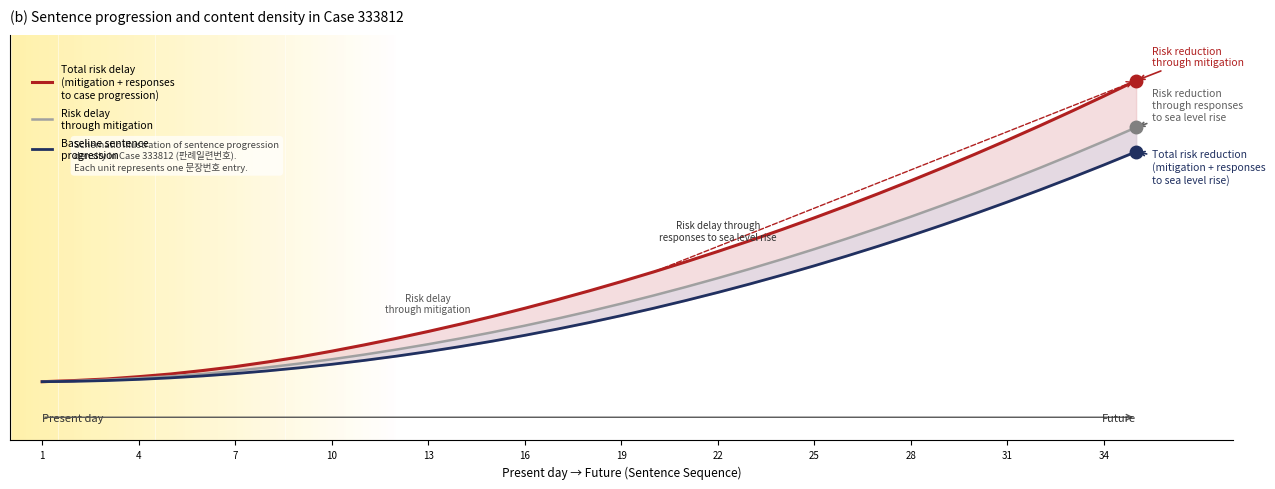

Is it true that Baseline sentence
progression equals 89.4 at 32?

False